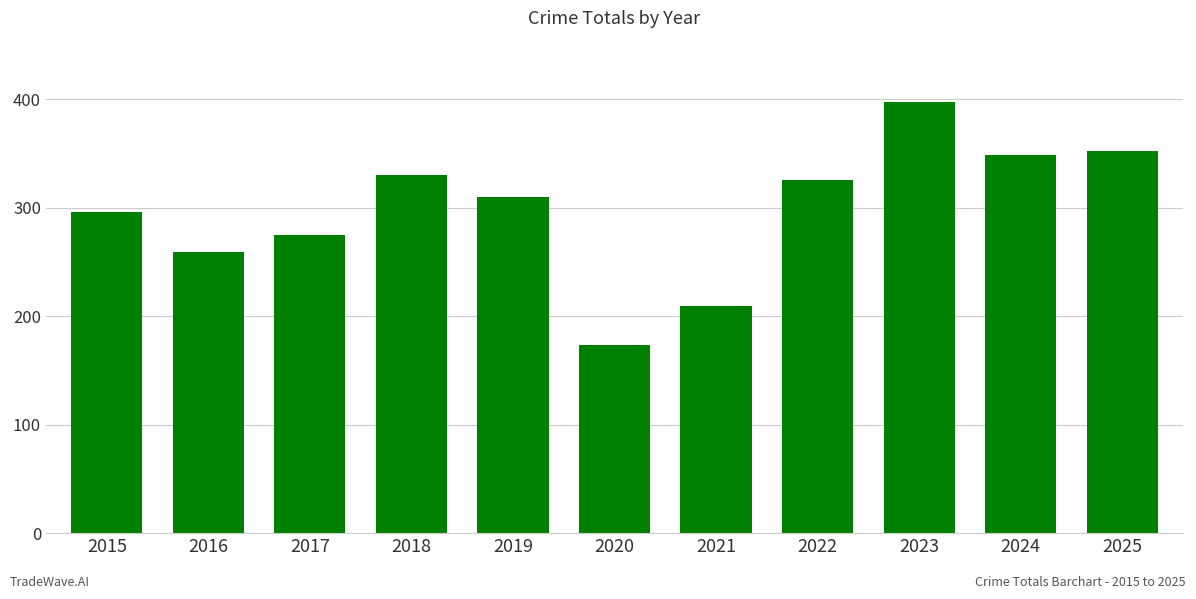

What is the smallest value displayed?

173